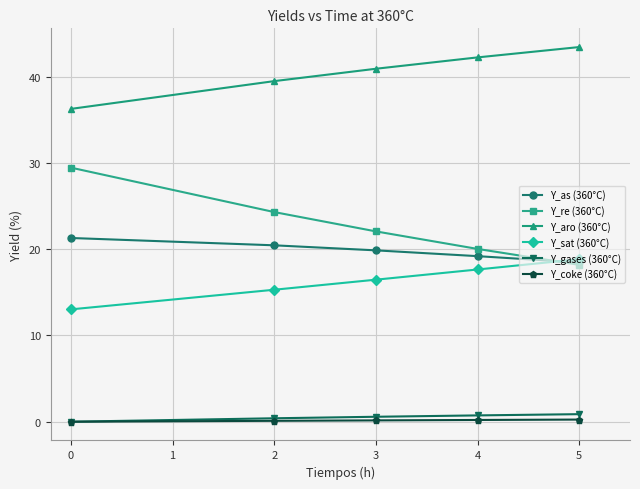

Which series has the largest range (max minus min)?

Y_re (360°C)